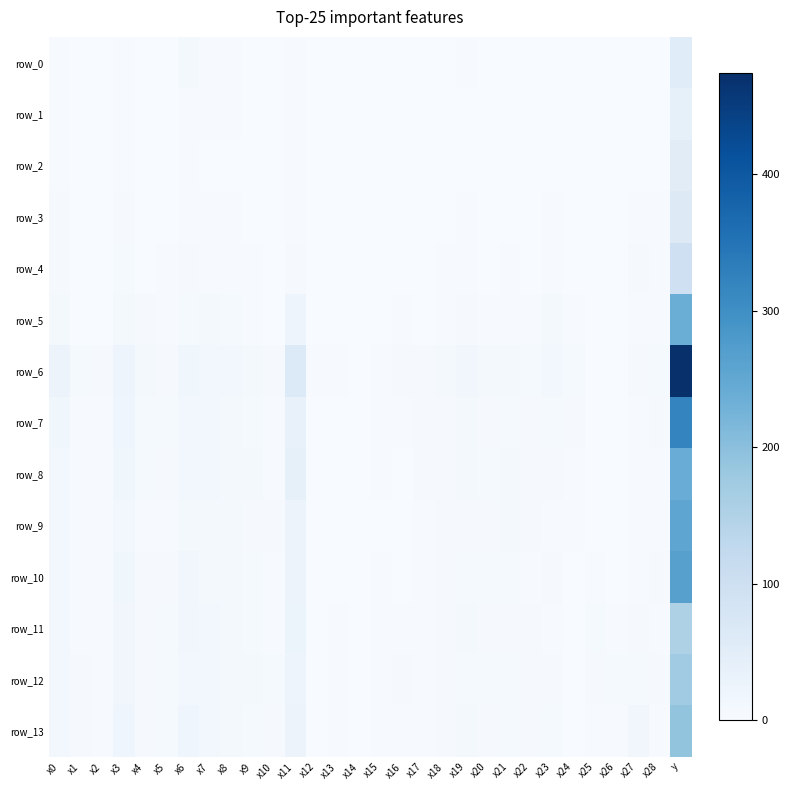

What is the sum of the row_11 values at x16 and x12?

3.4